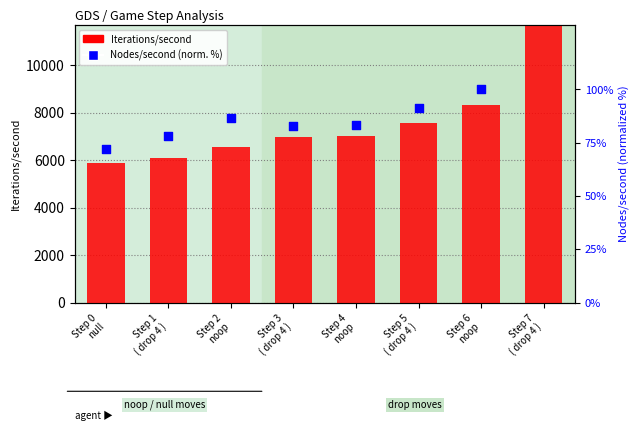

What is the total value across all series at Step 5
( drop 4 )?

7677.0